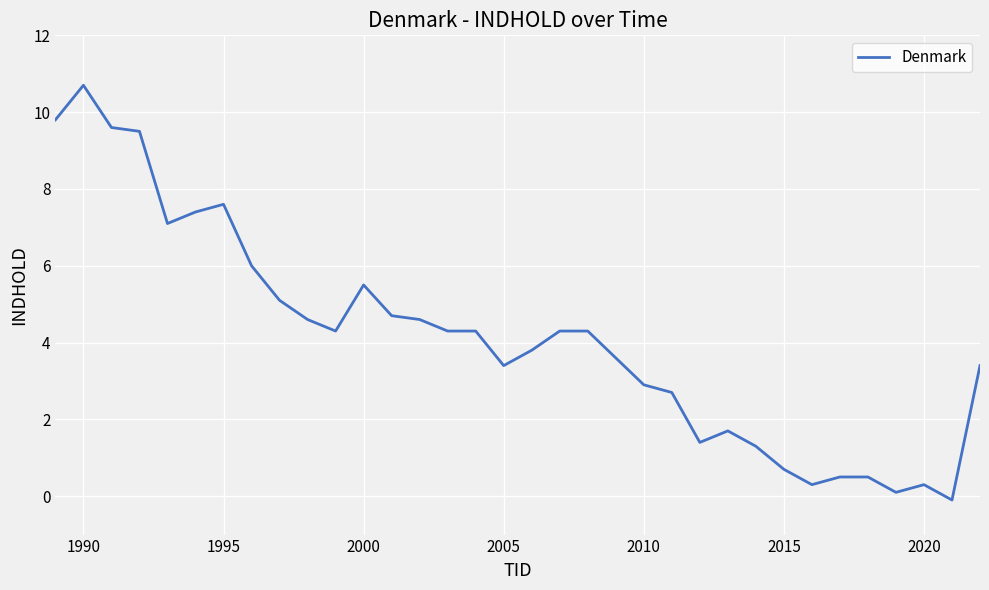

What is the maximum value shown in the chart?

10.7